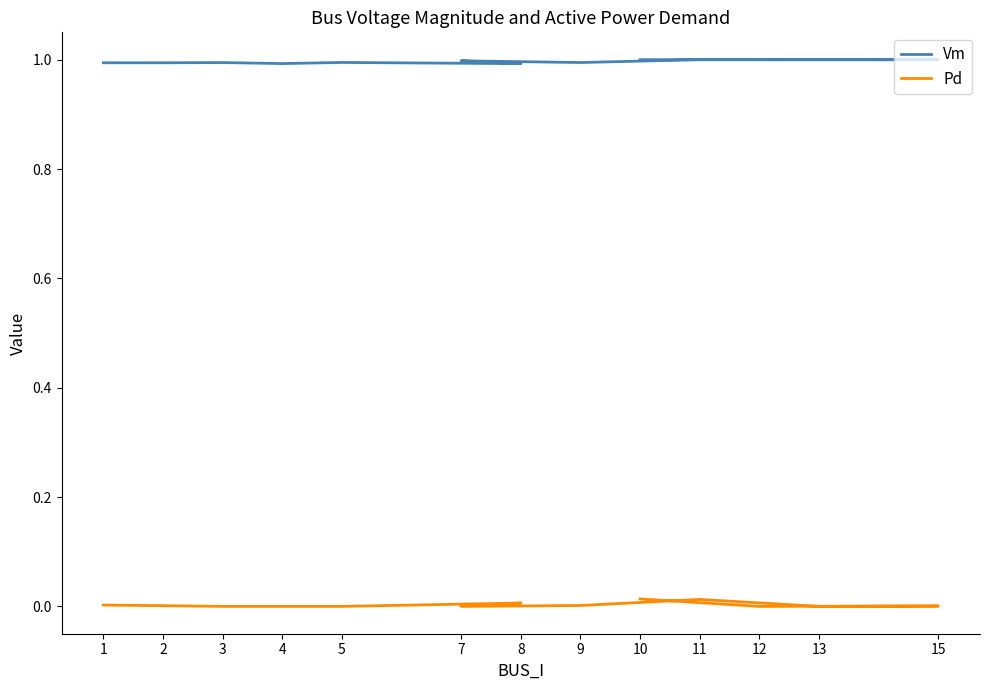

True or false: Vm and Pd intersect in this chart.

False